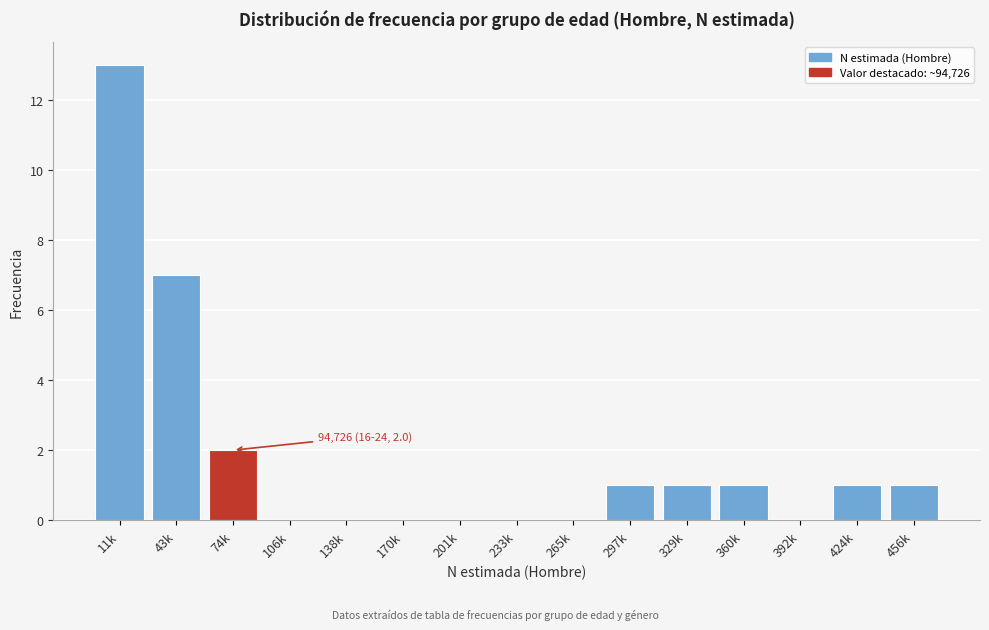

Reading left to right, what are all the values shown in this chart?

11k=13	43k=7	74k=2	106k=0	138k=0	170k=0	201k=0	233k=0	265k=0	297k=1	329k=1	360k=1	392k=0	424k=1	456k=1